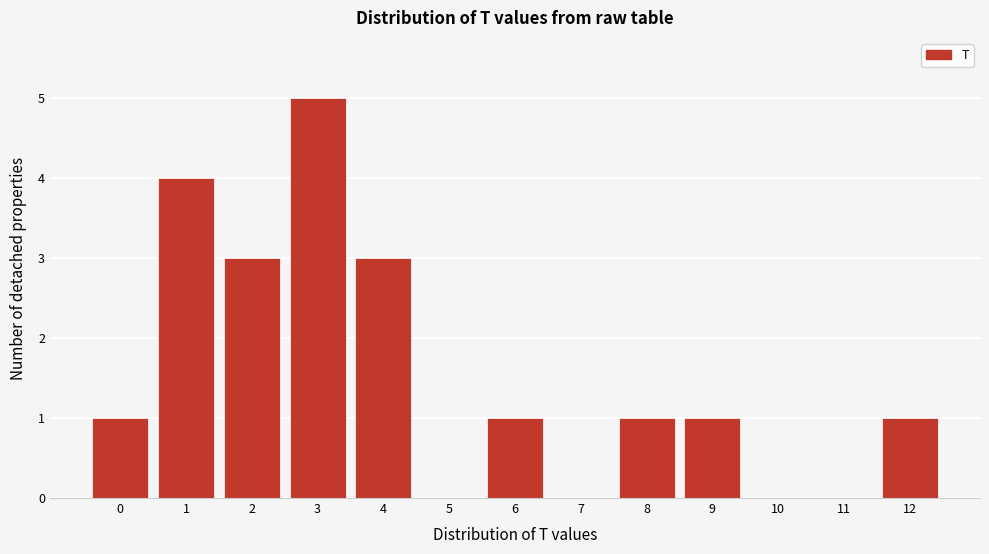

Reading left to right, what are all the values shown in this chart?

0=1	1=4	2=3	3=5	4=3	5=0	6=1	7=0	8=1	9=1	10=0	11=0	12=1